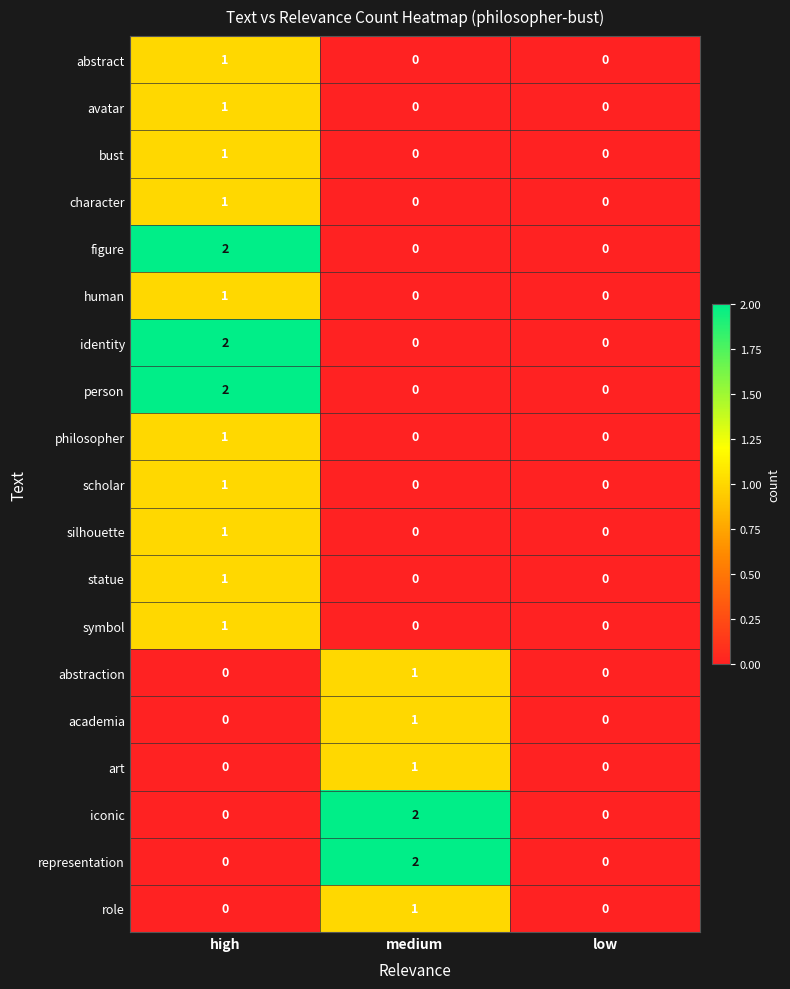

What is the total value across all series at high?

16